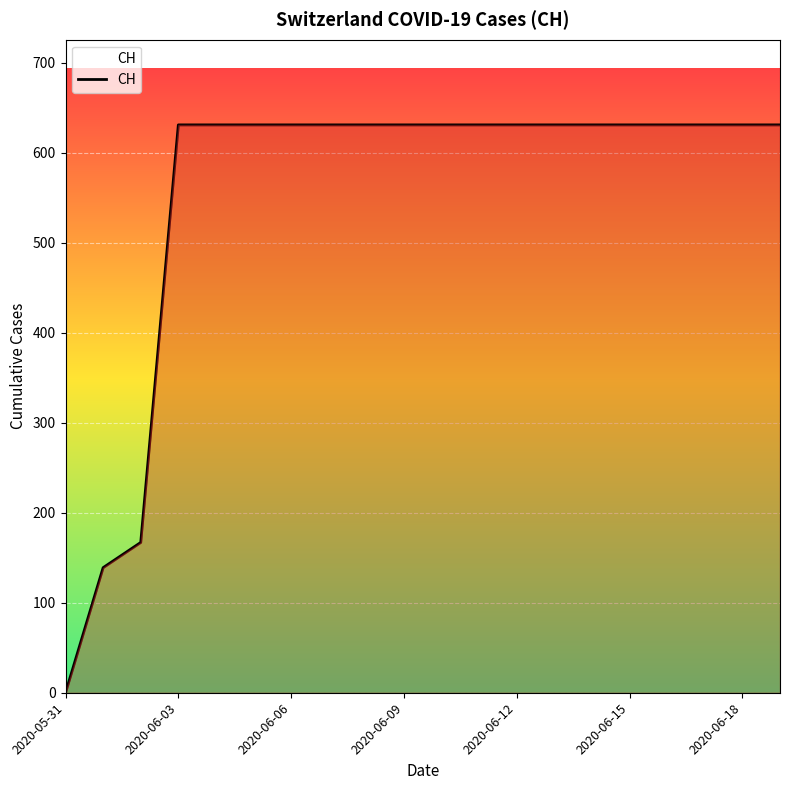

Reading right to left, what are all the values shown in this chart?

631	631	631	631	631	631	631	631	631	631	631	631	631	631	631	631	631	167	139	0